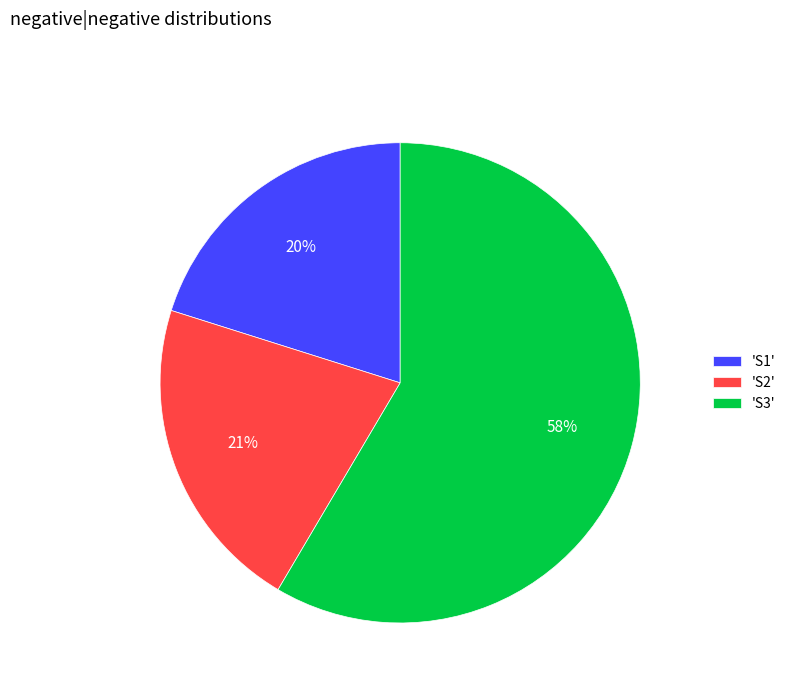

Do 'S1' and 'S2' together represent more than half of the pie?

No